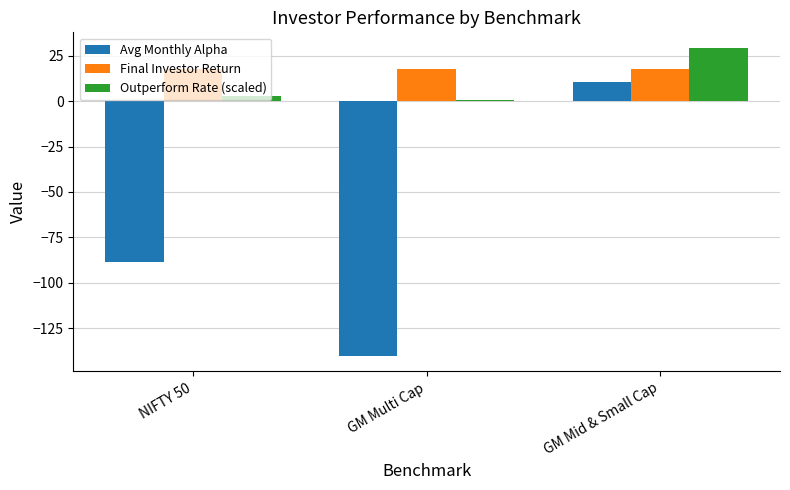

At NIFTY 50, list the series in order from smallest to largest.

Avg Monthly Alpha, Outperform Rate (scaled), Final Investor Return